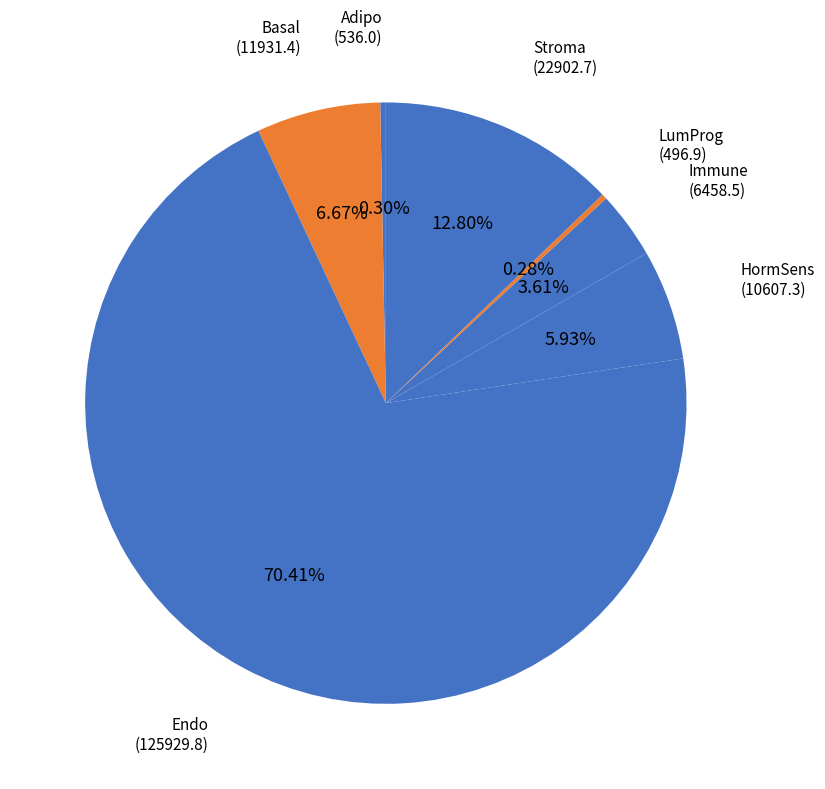

How many slices are in this pie chart?

7